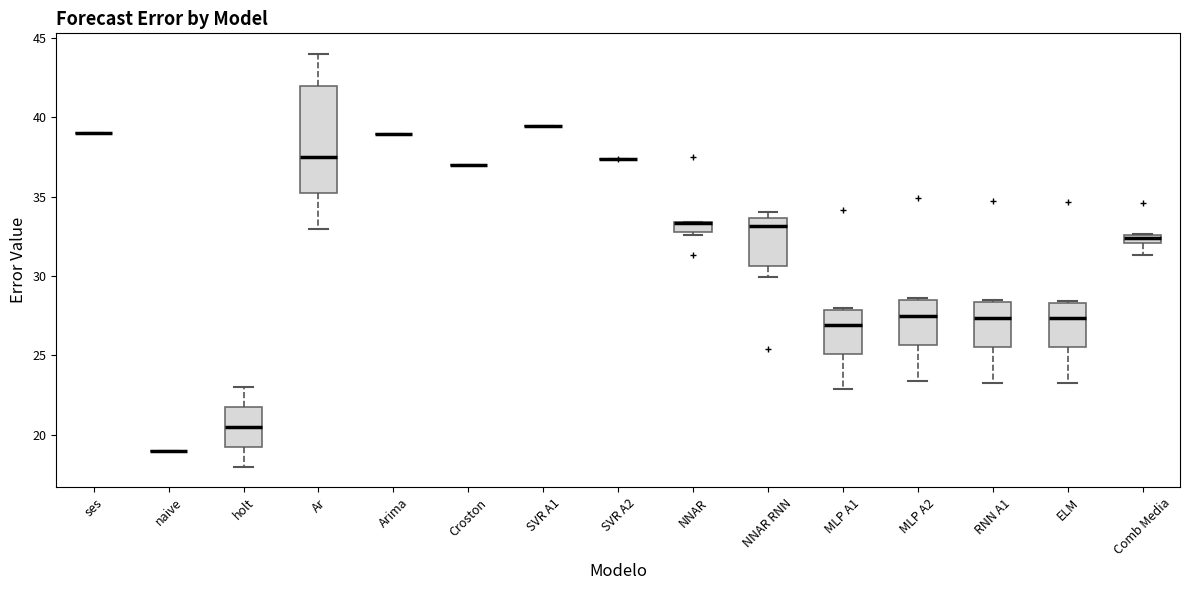

Comparing the boxes themselves (not the whiskers), which one is the tallest?

Ar